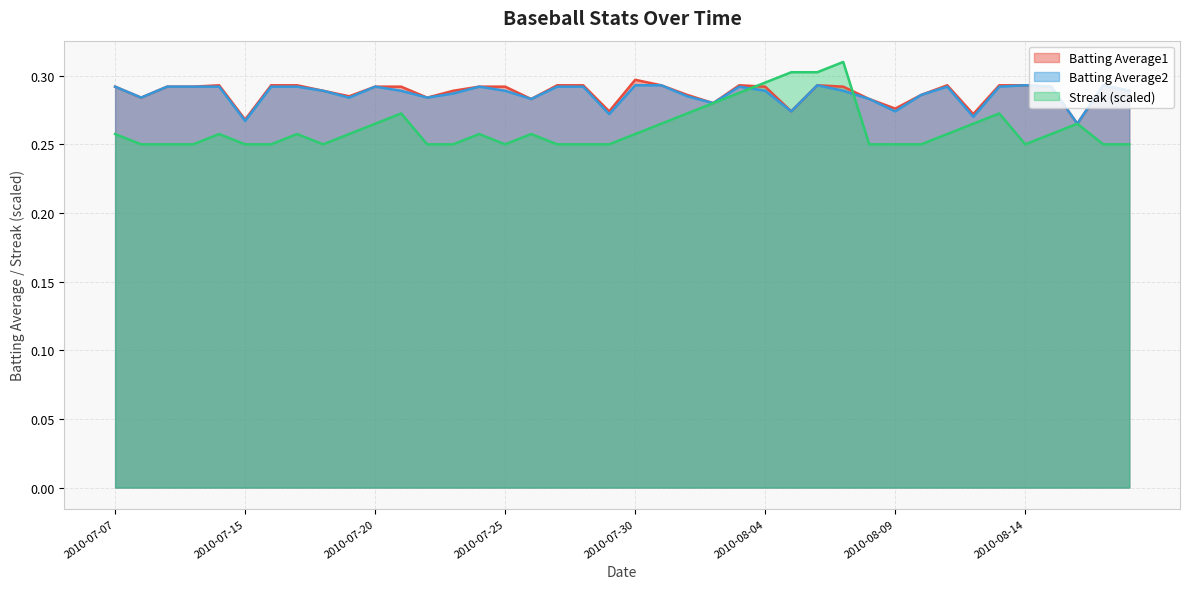

Is the value of Streak at 2010-08-09 greater than the value of Batting Average1 at 2010-08-03?

No